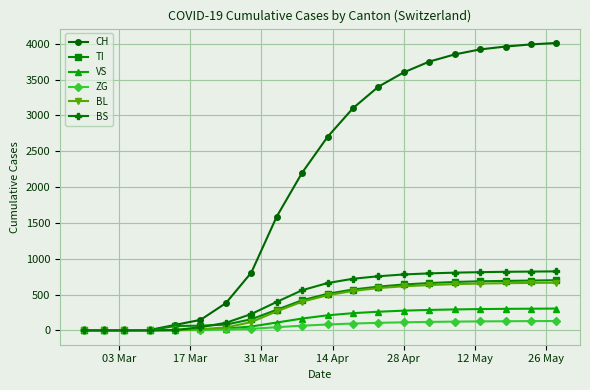

Which series has the largest range (max minus min)?

CH